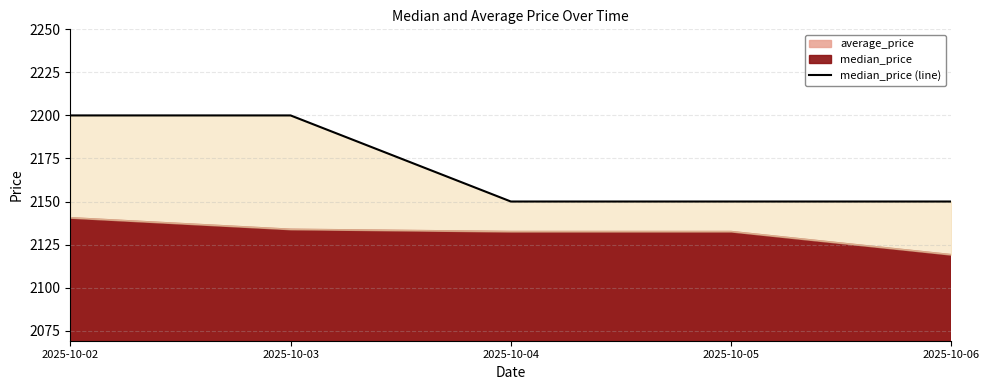

True or false: there are more than 0 points higher than both neighbors.

False